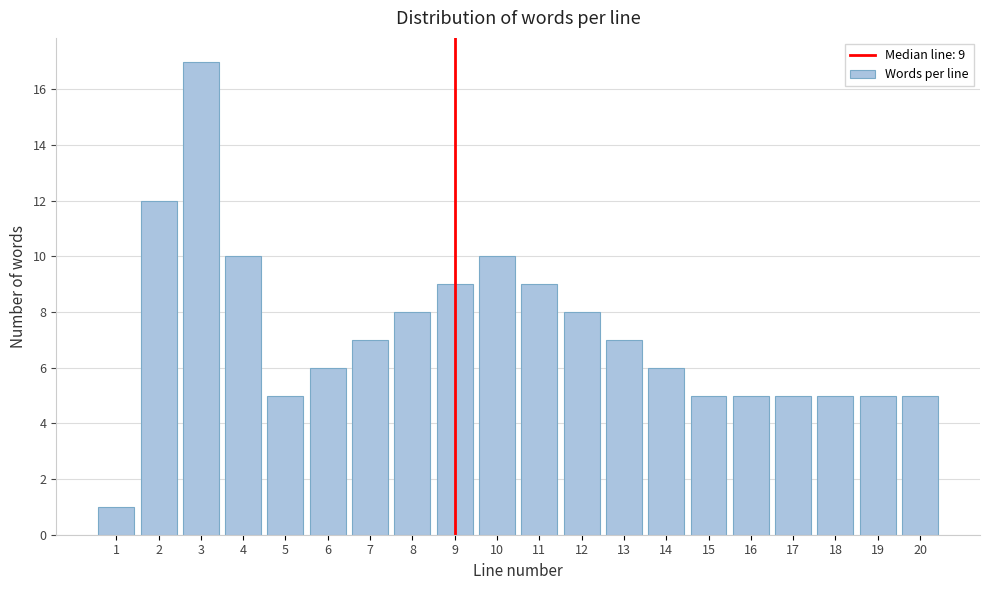

Reading right to left, extract all data points from this chart.

20=5	19=5	18=5	17=5	16=5	15=5	14=6	13=7	12=8	11=9	10=10	9=9	8=8	7=7	6=6	5=5	4=10	3=17	2=12	1=1